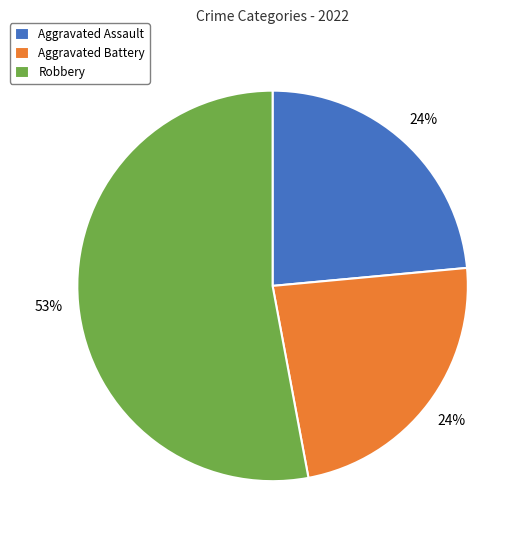

What is the ratio of the value at Robbery to the value at Aggravated Assault?

2.2